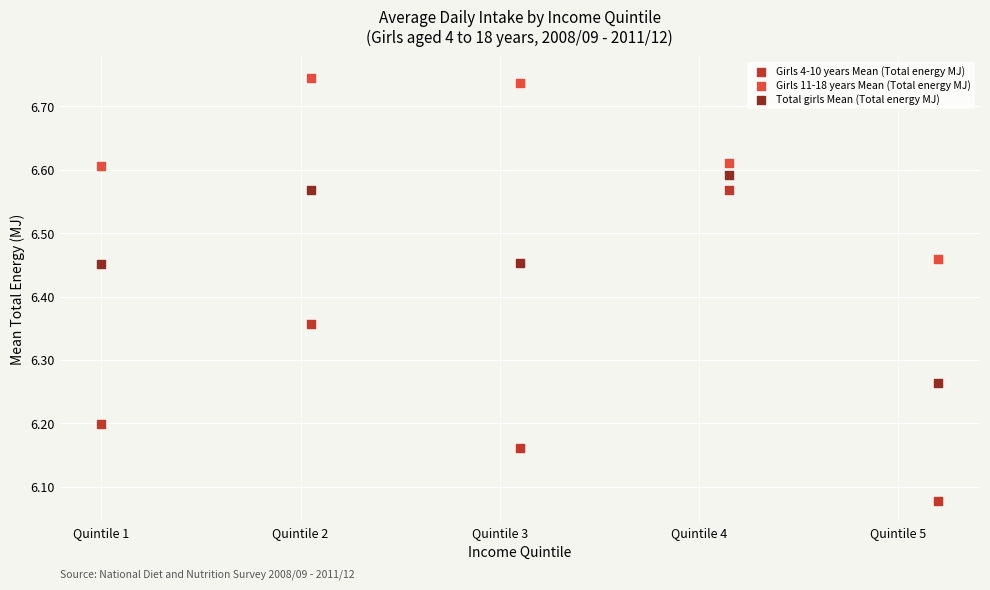

What are all the series names shown in the legend?

Girls 4-10 years Mean (Total energy MJ), Girls 11-18 years Mean (Total energy MJ), Total girls Mean (Total energy MJ)